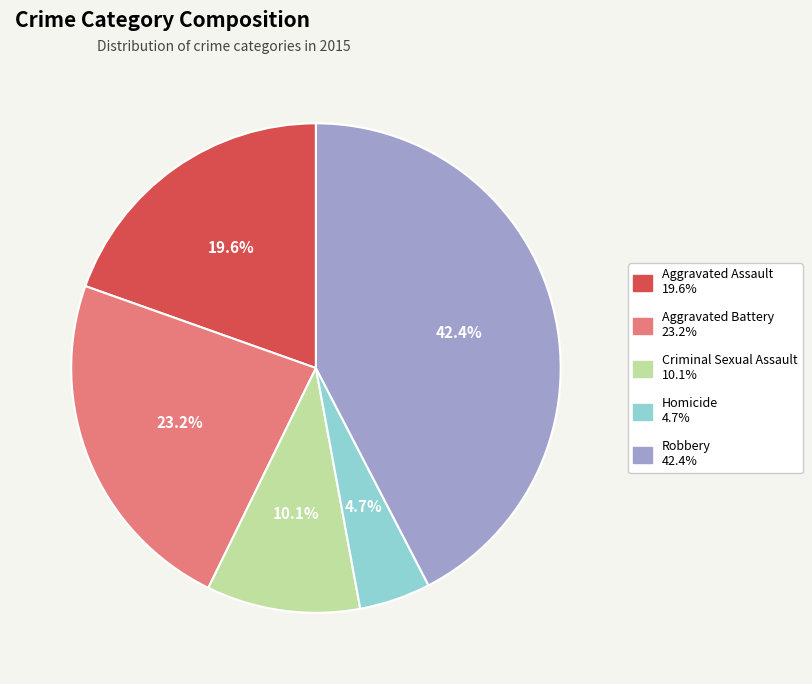

Do Aggravated Battery and Aggravated Assault together represent more than half of the pie?

No